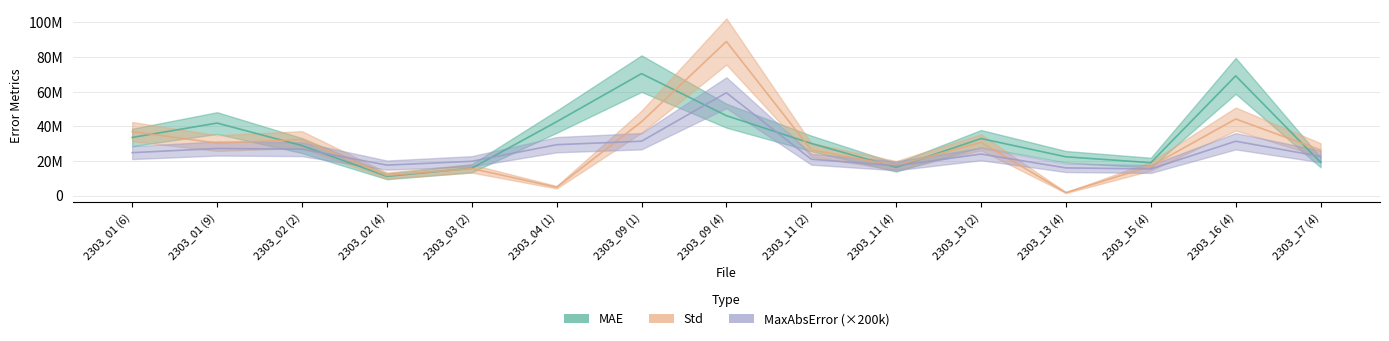

True or false: MAE has a value of 69155469 at 2303_16 (4).

True